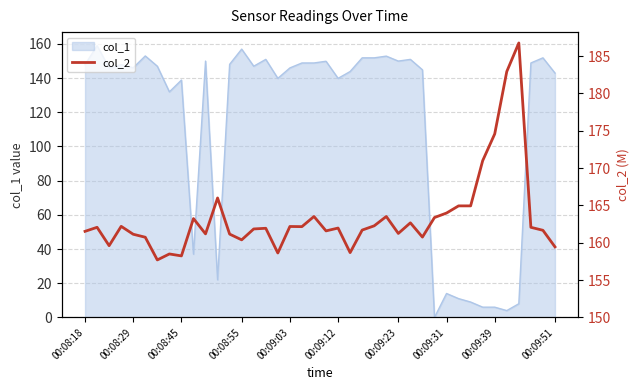

How many data points are less than 161?

10